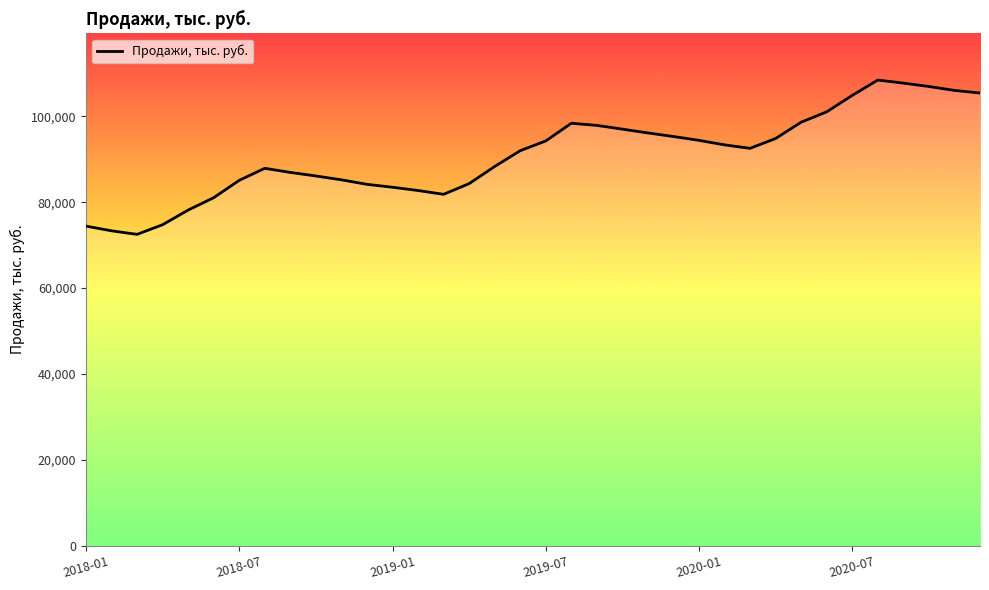

Rank the categories by value from lowest to highest.

2018-03, 2018-02, 2018-01, 2018-04, 2018-05, 2018-06, 2019-03, 2019-02, 2019-01, 2018-12, 2019-04, 2018-07, 2018-11, 2018-10, 2018-09, 2018-08, 2019-05, 2019-06, 2020-03, 2020-02, 2019-07, 2020-01, 2020-04, 2019-12, 2019-11, 2019-10, 2019-09, 2019-08, 2020-05, 2020-06, 2020-07, 2020-12, 2020-11, 2020-10, 2020-09, 2020-08